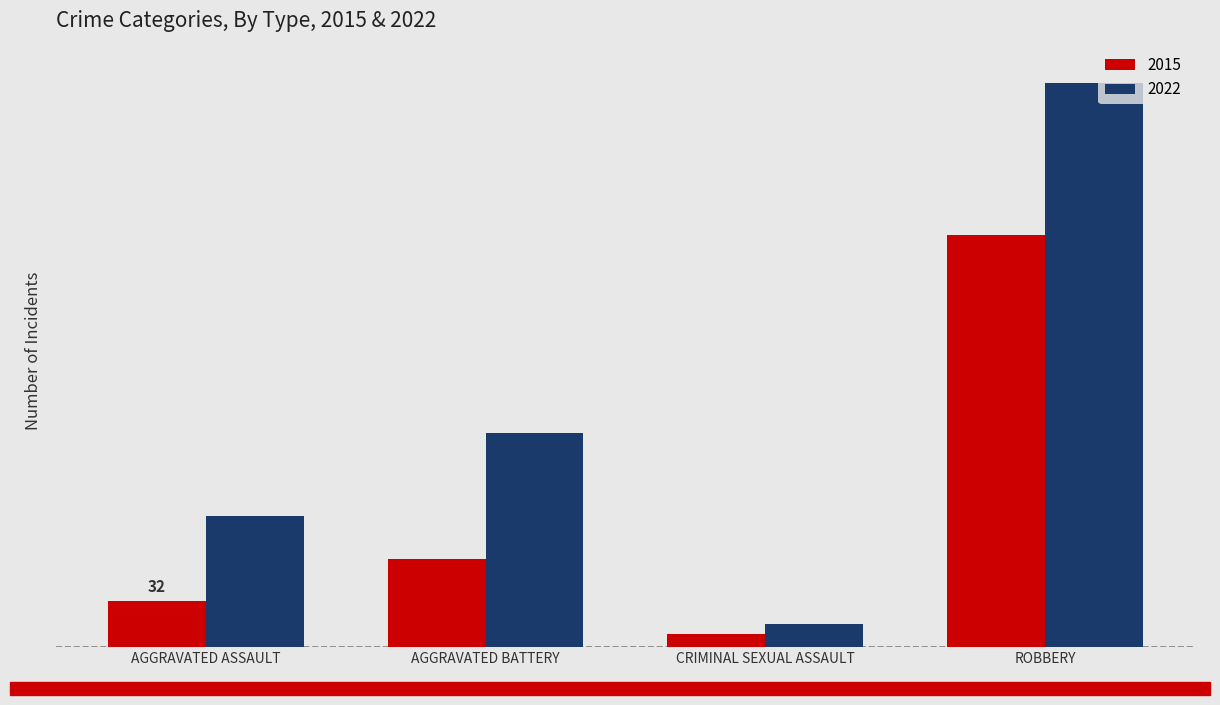

Which series has the widest spread of values?

2022